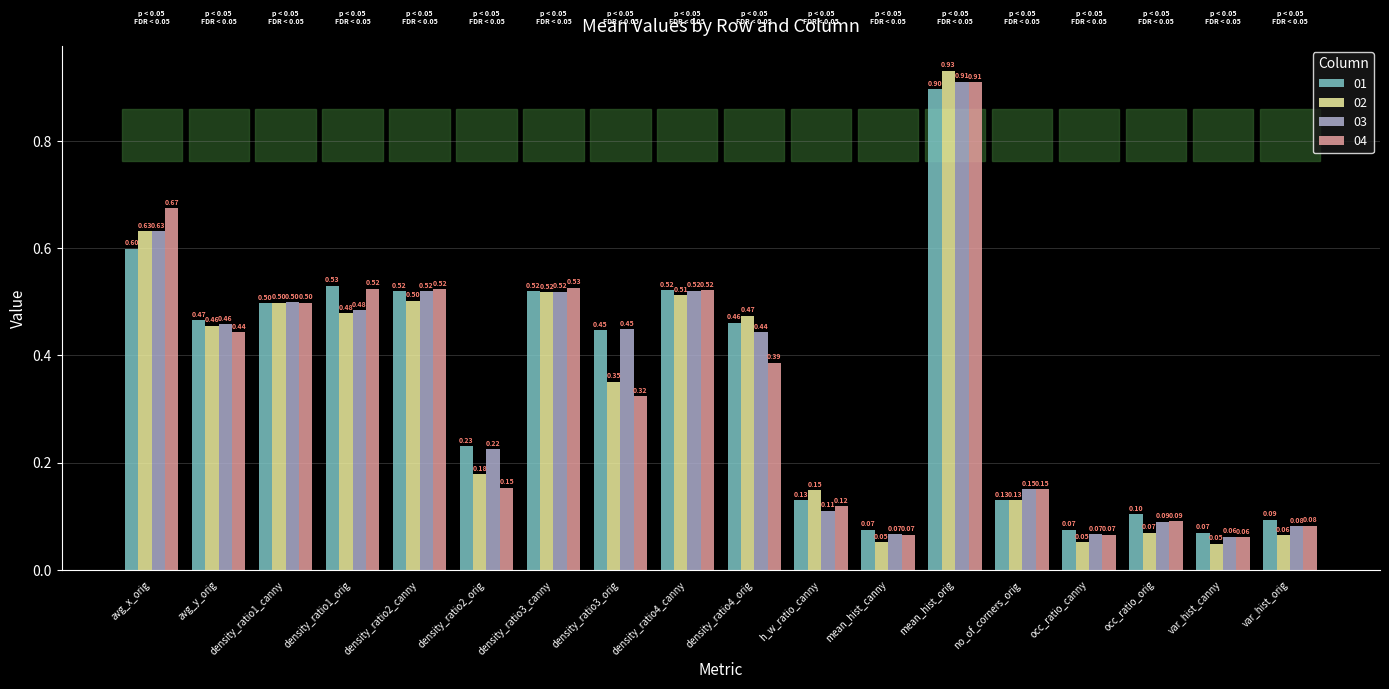

Where is 04 nearest to the value 0?

var_hist_canny